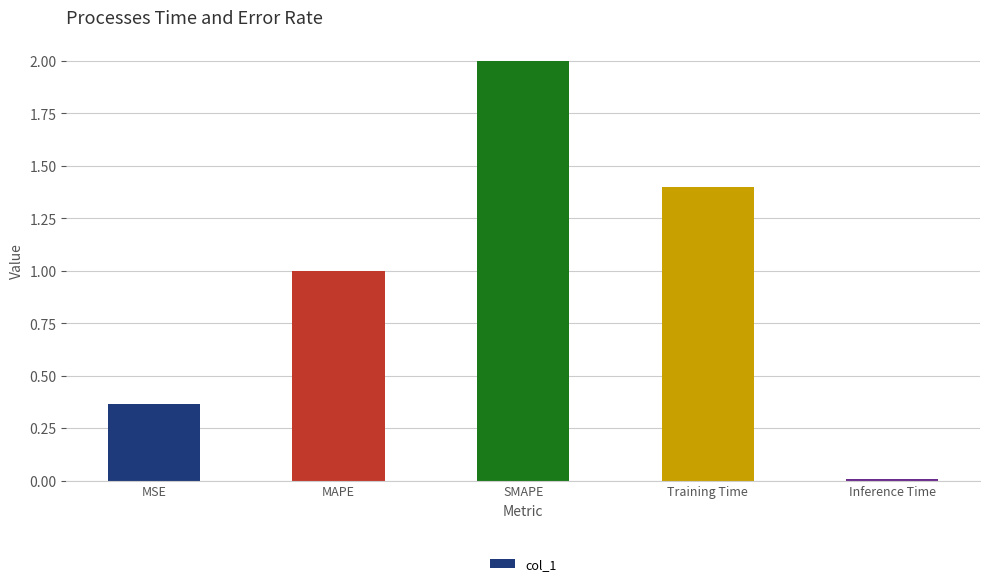

Rank the categories by value from lowest to highest.

Inference Time, MSE, MAPE, Training Time, SMAPE